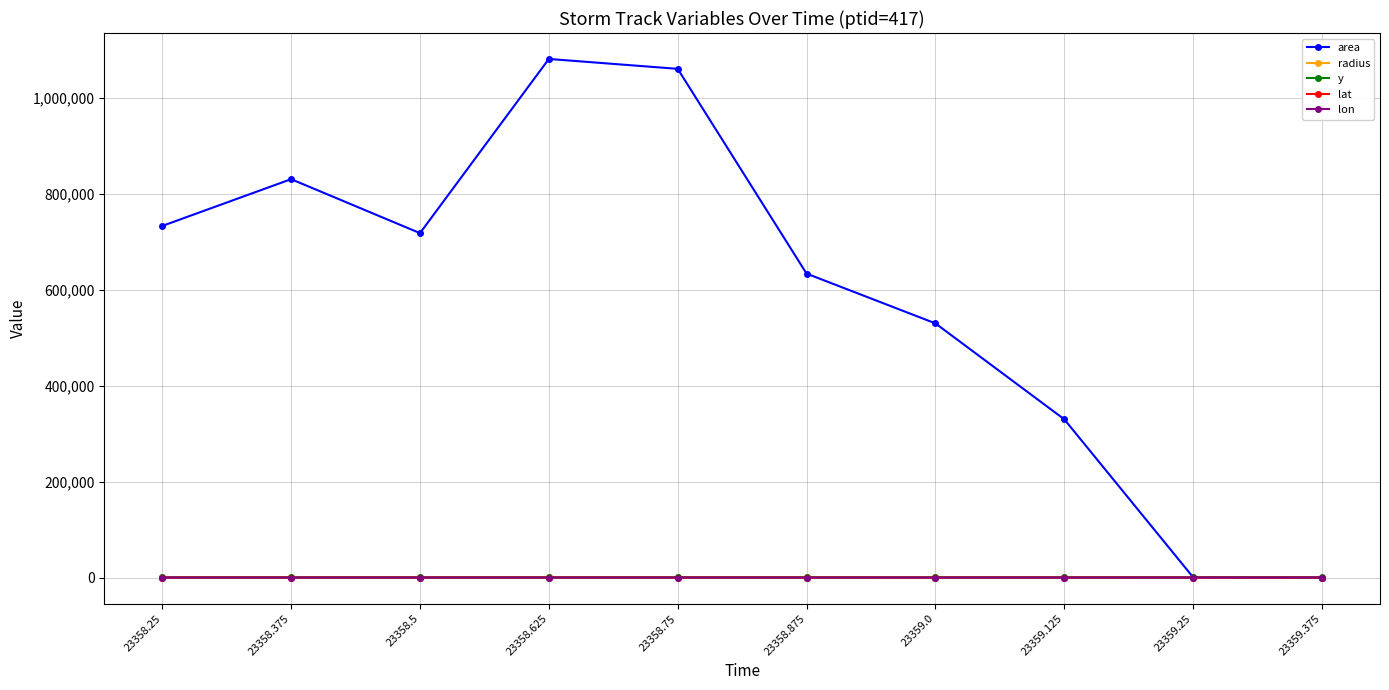

Which series has the widest spread of values?

area